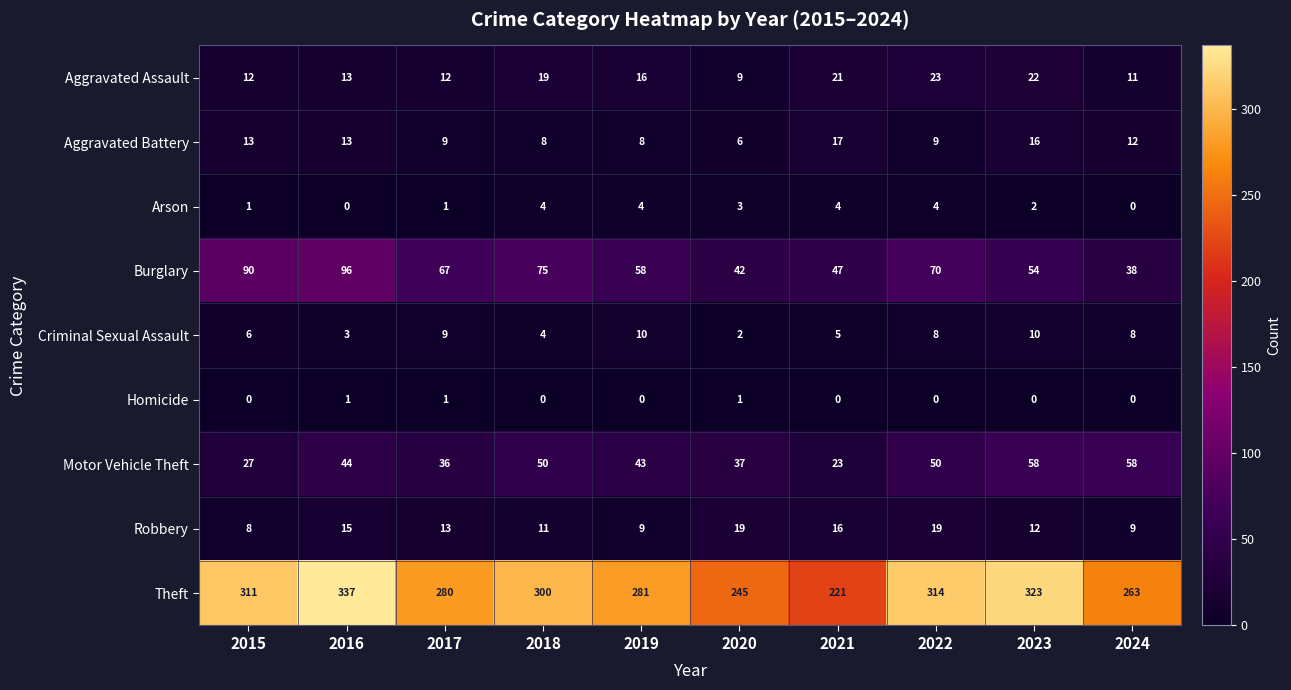

At how many categories does at least one series exceed 210?

10